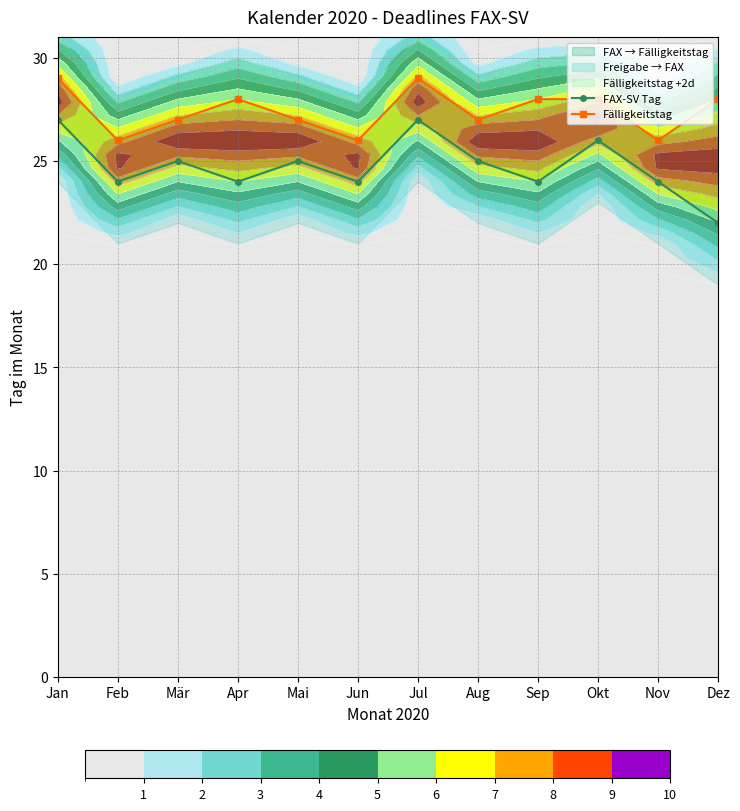

How many values in the FAX-SV Tag series are below 25?

6